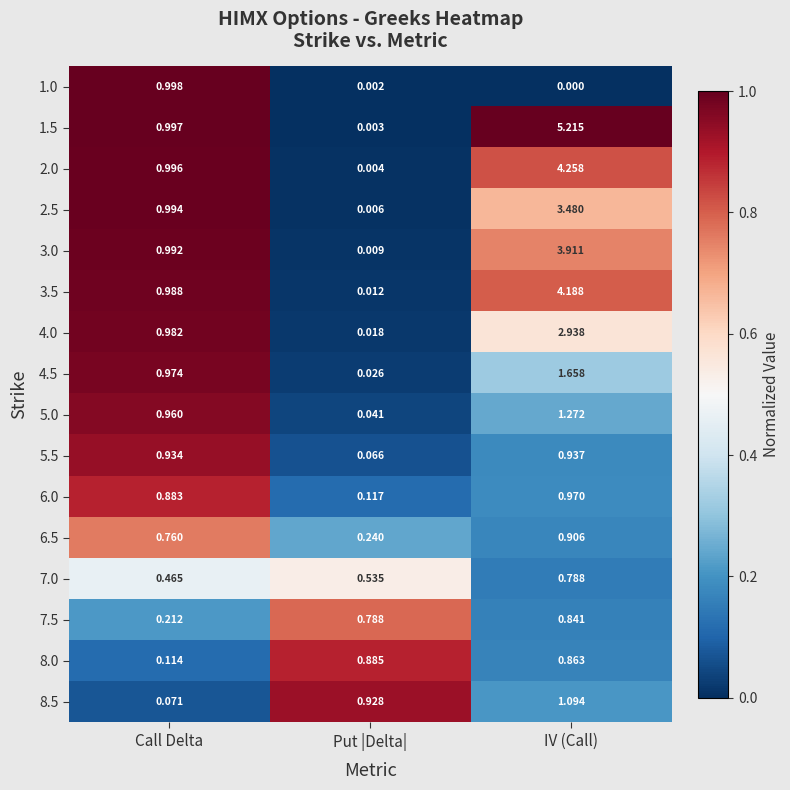

At which category is the sum across all series the highest?

IV (Call)